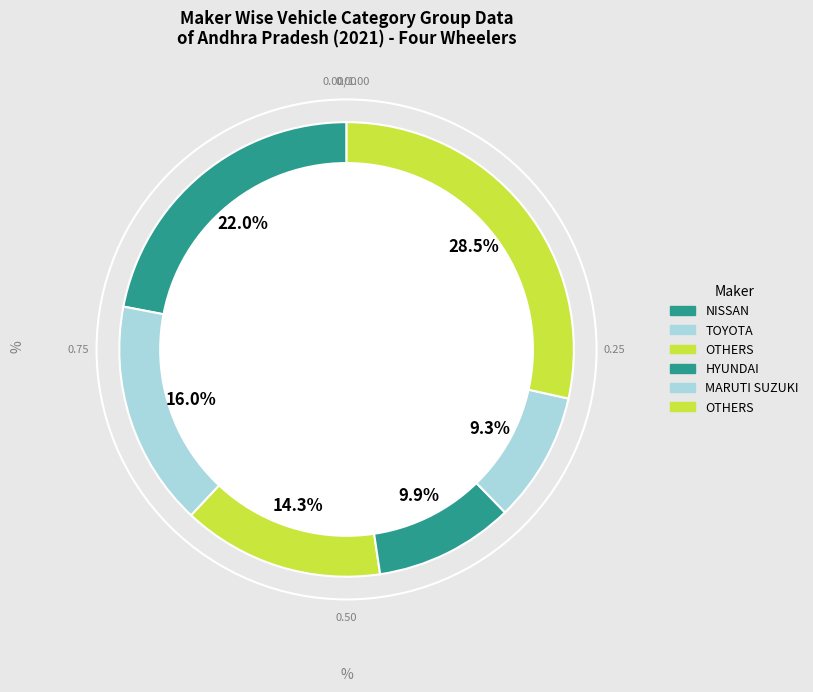

How many segments does this pie chart have?

6